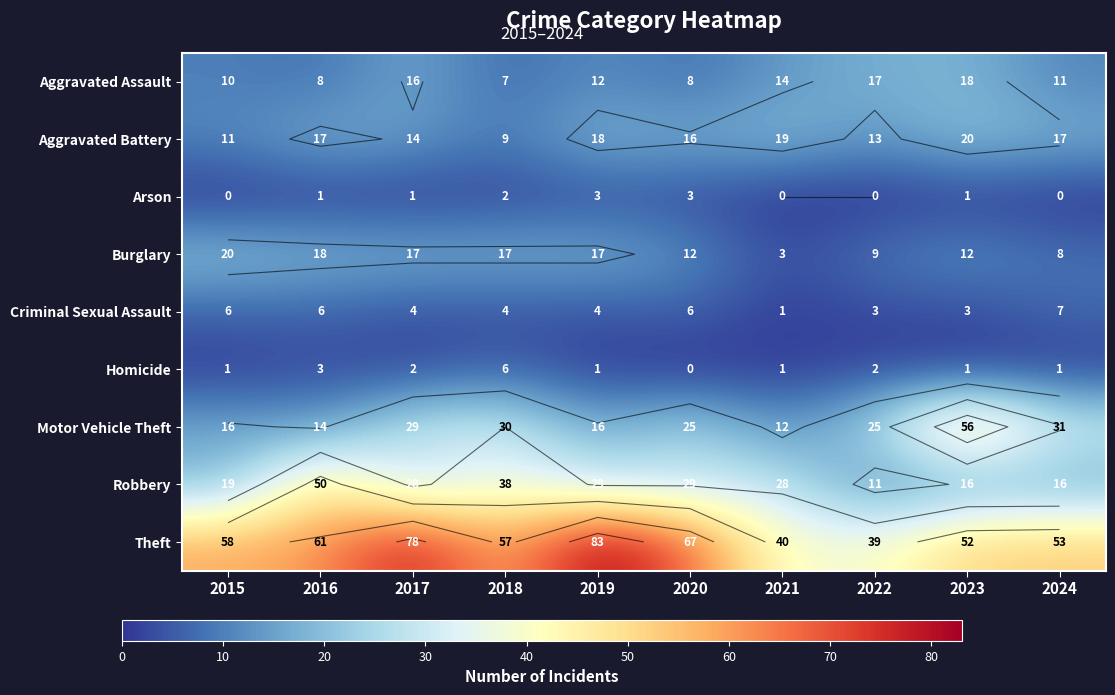

What is the sum of the Burglary values at 2018 and 2023?

29